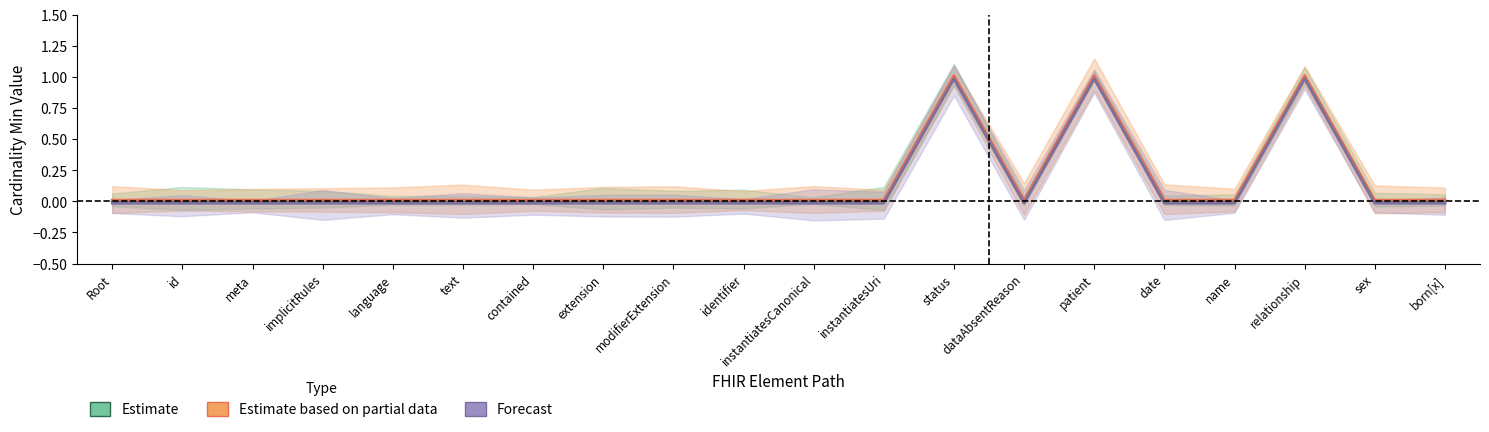

Which series has the largest total across all categories?

Estimate based on partial data